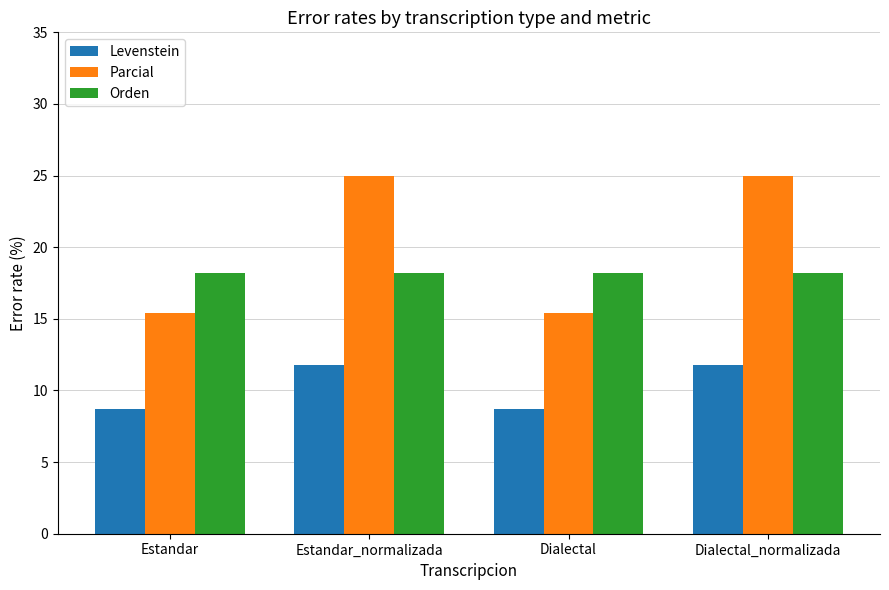

Reading right to left, what are all the values shown in this chart?

Levenstein: 11.8	8.7	11.8	8.7
Parcial: 25.0	15.4	25.0	15.4
Orden: 18.2	18.2	18.2	18.2